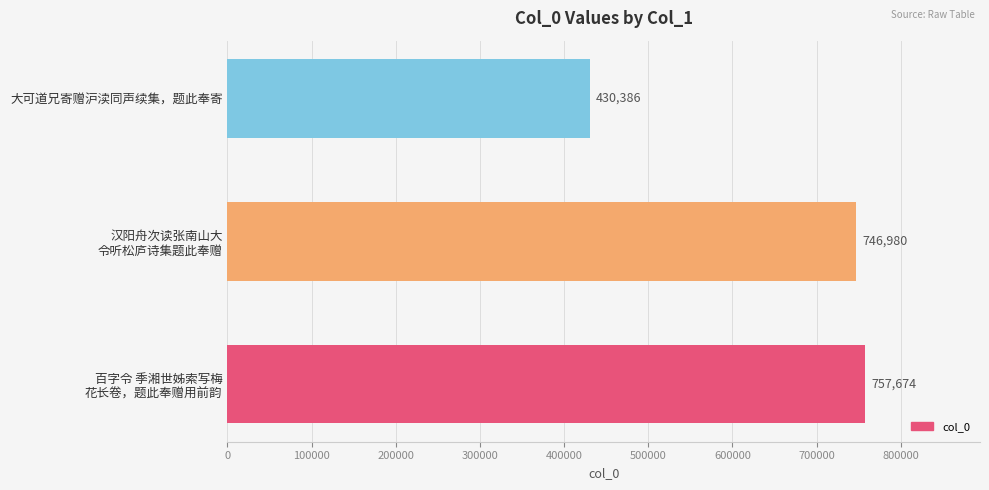

Rank the categories by value from highest to lowest.

百字令 季湘世姊索写梅
花长卷，题此奉赠用前韵, 汉阳舟次读张南山大
令听松庐诗集题此奉赠, 大可道兄寄赠沪渎同声续集，题此奉寄